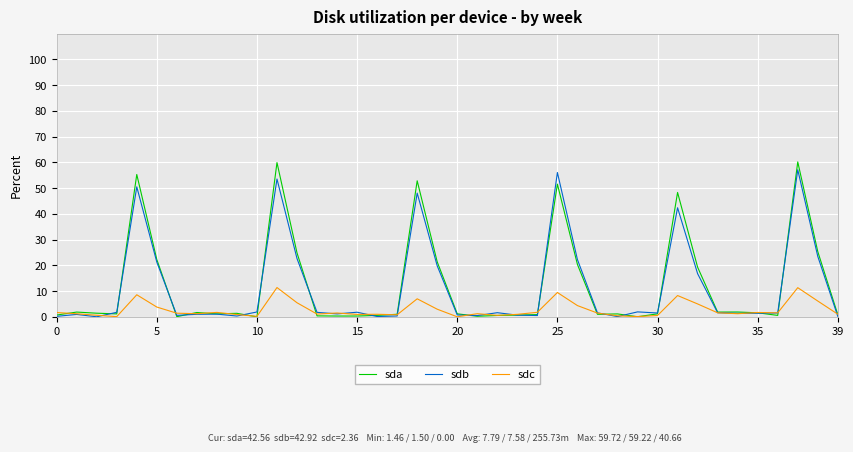

Which series has the largest range (max minus min)?

sda